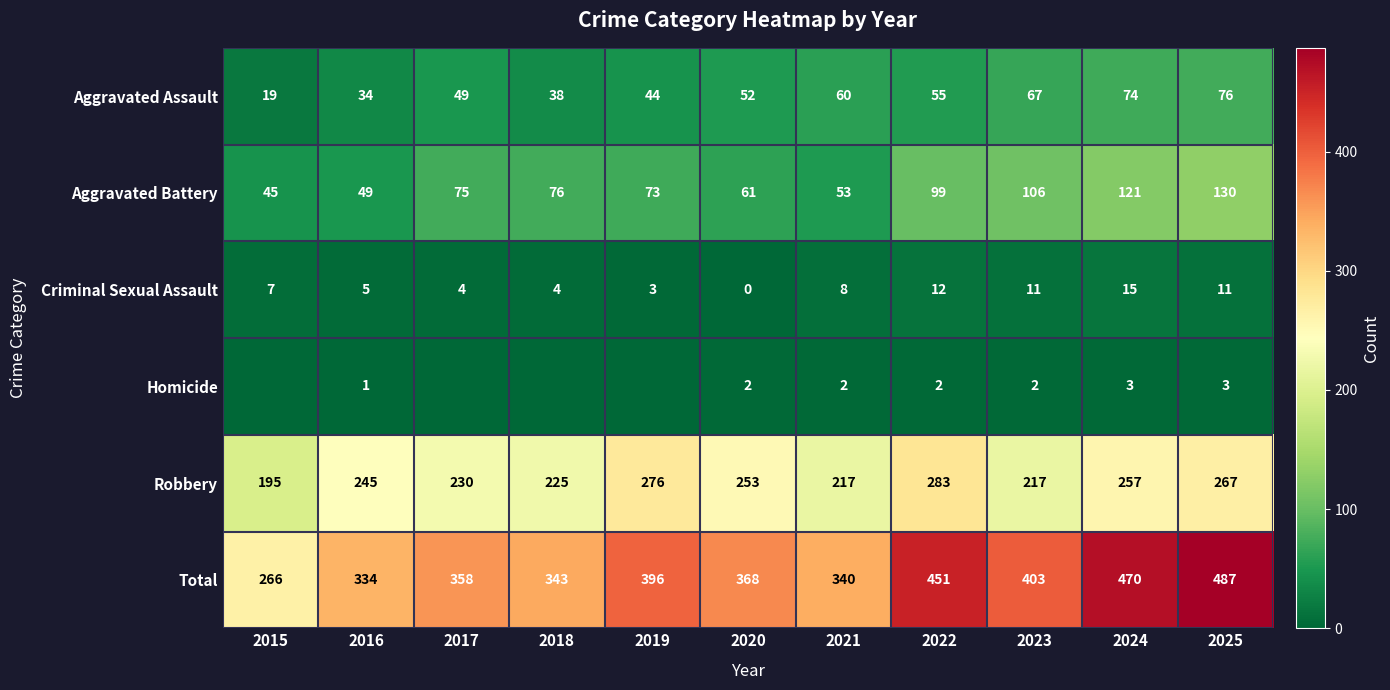

How many values in the Aggravated Assault series are below 52?

5